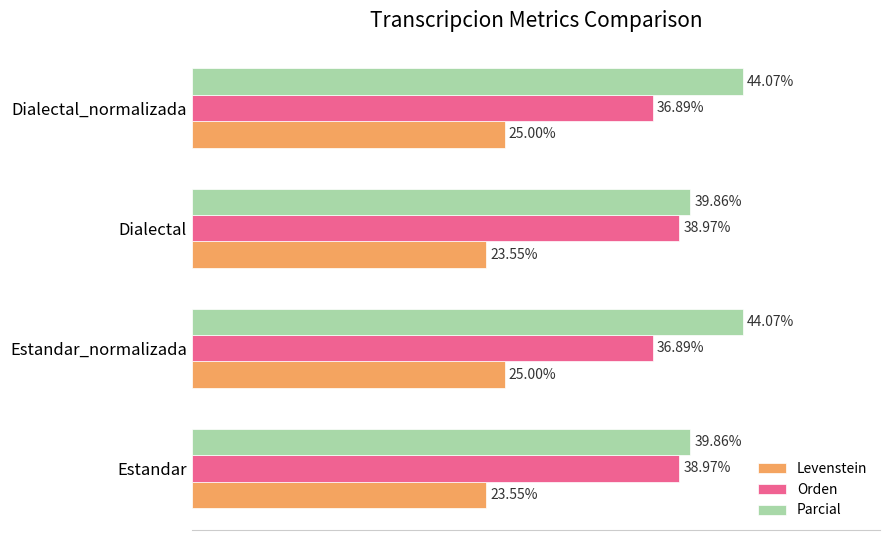

Which series has the largest range (max minus min)?

Parcial